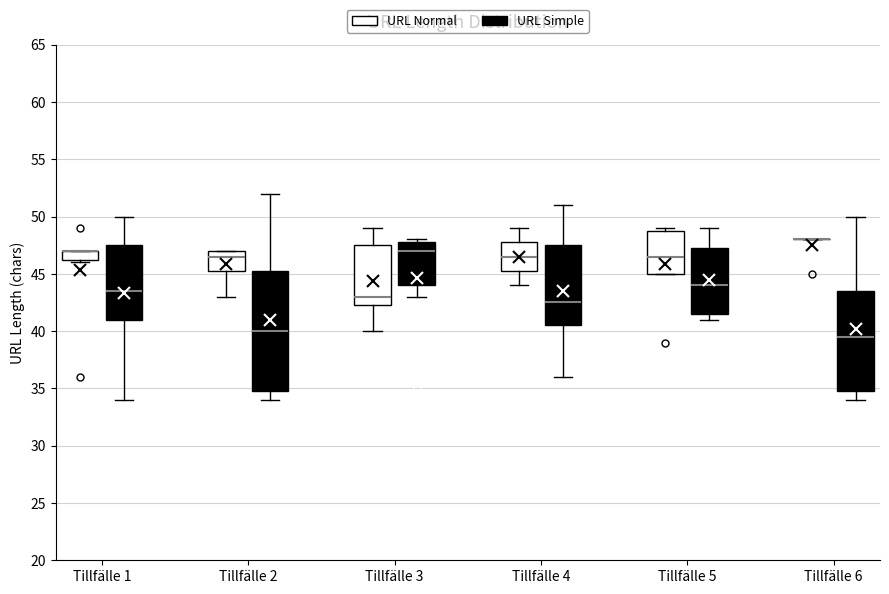

Reading left to right, transcribe this box plot: for each box, give where its median line is, the range the box spans, and where its two whiskers end, as read against the y-axis. The values are not printed on the chart, so give them approximately, as read against the axis.

Tillfälle 1 (URL Normal): median 47.0 (drawn on the box's upper edge), box 46.5 to 47.0, whiskers 46.0 to 47.0
Tillfälle 1 (URL Simple): median 43.5, box 41.0 to 47.5, whiskers 34.0 to 50.0
Tillfälle 2 (URL Normal): median 46.5, box 45.5 to 47.0, whiskers 43.0 to 47.0
Tillfälle 2 (URL Simple): median 40.0, box 35.0 to 45.5, whiskers 34.0 to 52.0
Tillfälle 3 (URL Normal): median 43.0, box 42.5 to 47.5, whiskers 40.0 to 49.0
Tillfälle 3 (URL Simple): median 47.0, box 44.0 to 48.0, whiskers 43.0 to 48.0 (just above the box's upper edge)
Tillfälle 4 (URL Normal): median 46.5, box 45.5 to 48.0, whiskers 44.0 to 49.0
Tillfälle 4 (URL Simple): median 42.5, box 40.5 to 47.5, whiskers 36.0 to 51.0
Tillfälle 5 (URL Normal): median 46.5, box 45.0 to 49.0, whiskers 45.0 to 49.0 (just above the box's upper edge)
Tillfälle 5 (URL Simple): median 44.0, box 41.5 to 47.5, whiskers 41.0 to 49.0
Tillfälle 6 (URL Normal): box collapsed to a line at 48.0, whiskers 48.0 to 48.0
Tillfälle 6 (URL Simple): median 39.5, box 35.0 to 43.5, whiskers 34.0 to 50.0